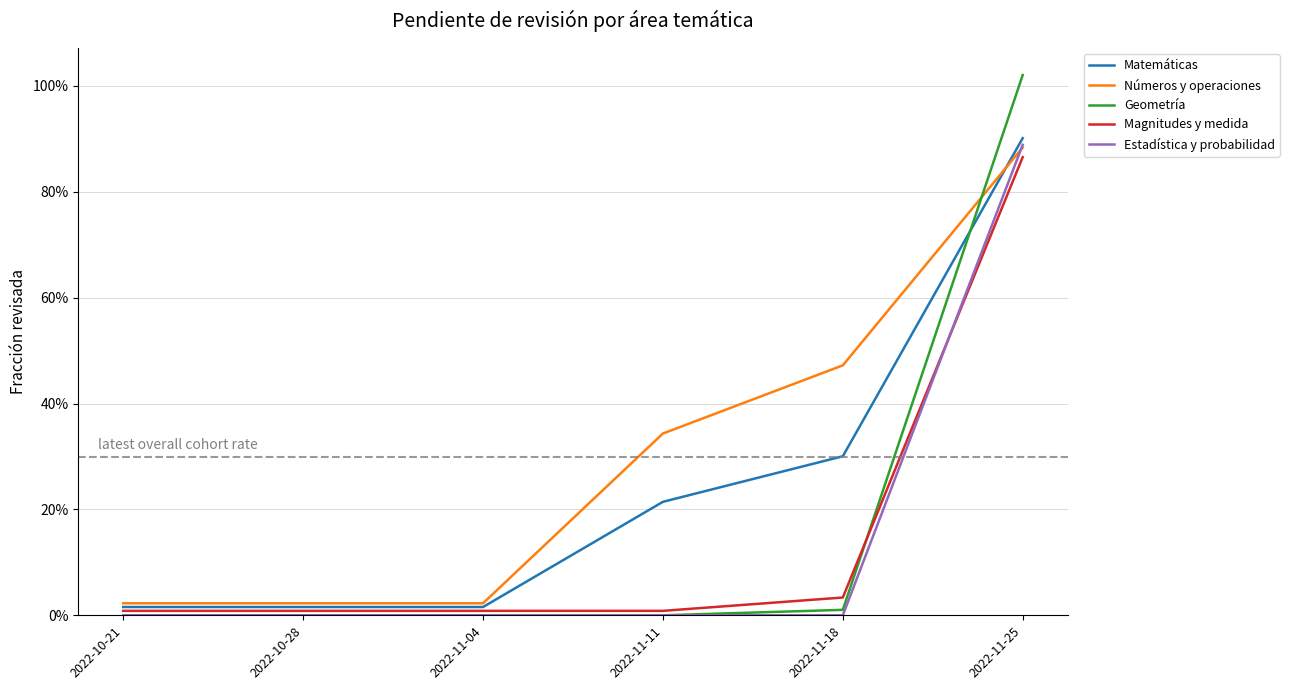

Is this an area chart (filled region under the line)?

No